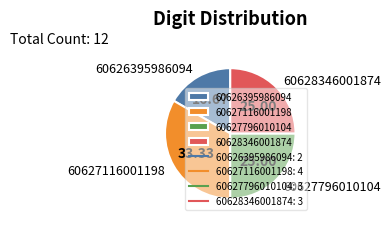

Does 60626395986094 account for over 50% of the chart?

No